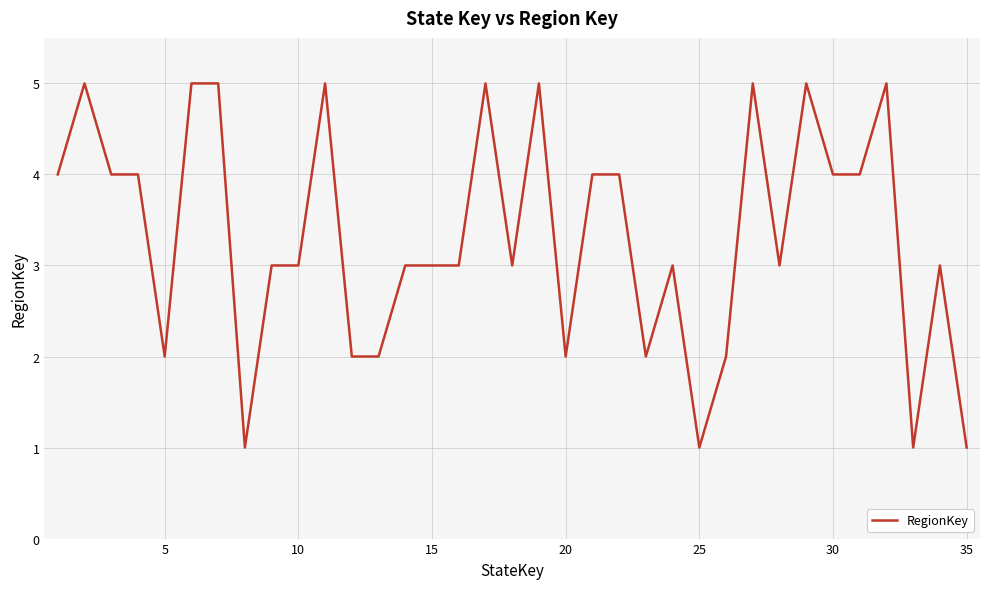

What is the greatest value displayed?

5